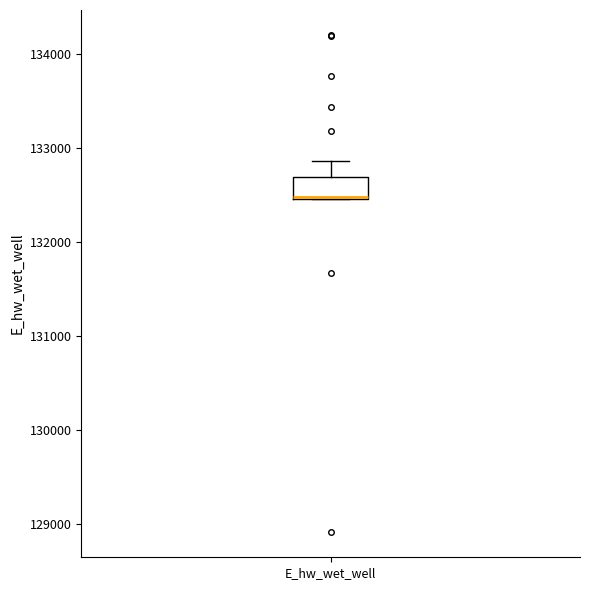

Transcribe this box plot: give where the median line is, the range the box spans, and where the two whiskers end, as read against the y-axis. The values are not printed on the chart, so give them approximately, as read against the axis.

median 132500 (drawn on the box's lower edge), box 132500 to 132700, whiskers 132500 to 132900